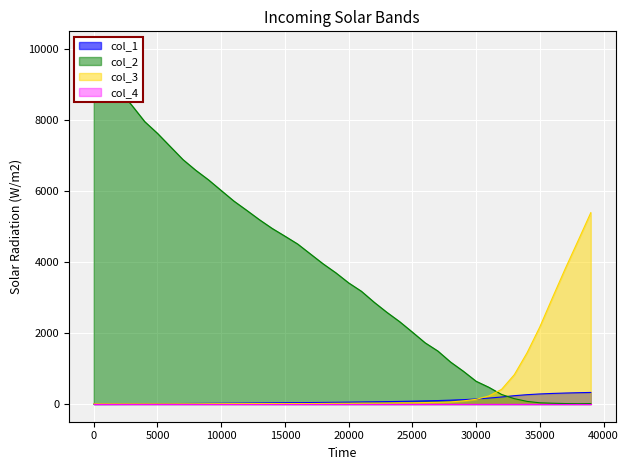

The col_2 series shows 7955.0 at 4001. True or false?

True